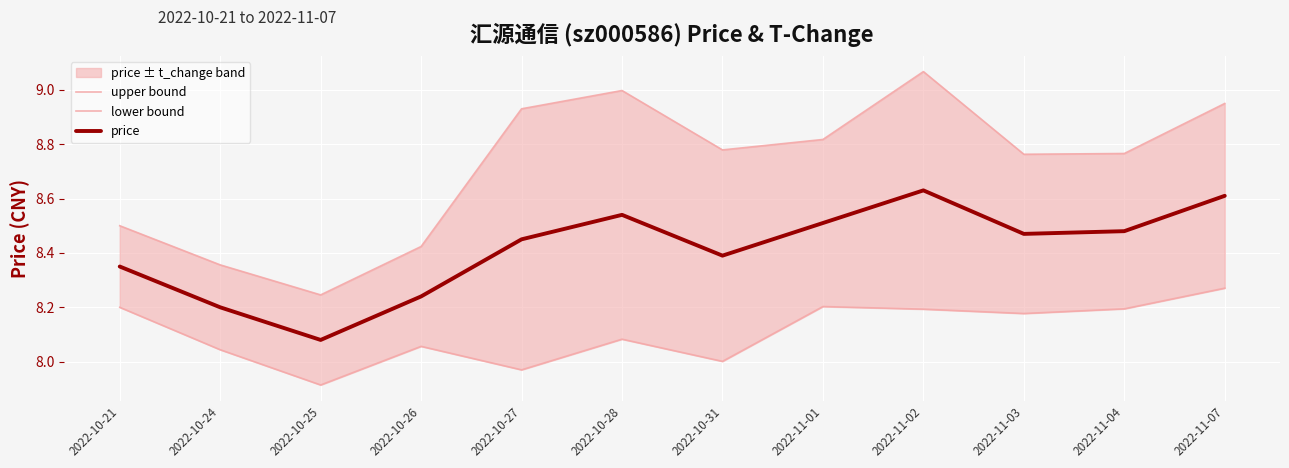

What position from the right is 2022-11-07?

1